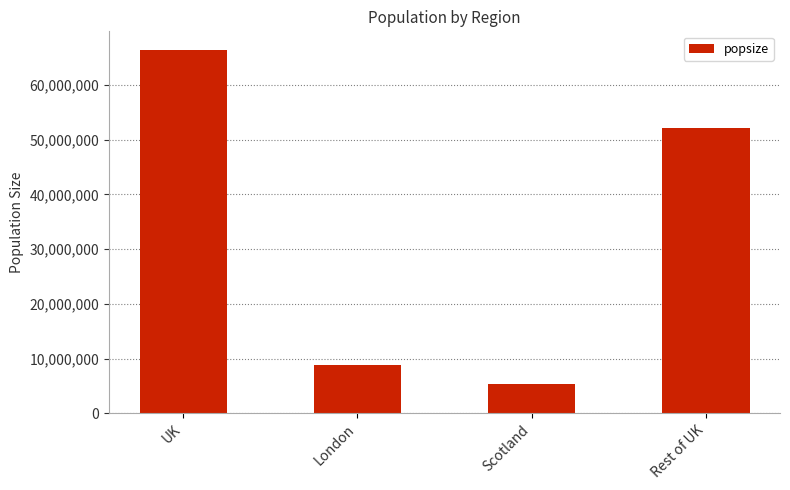

Count the number of categories in the chart.

4